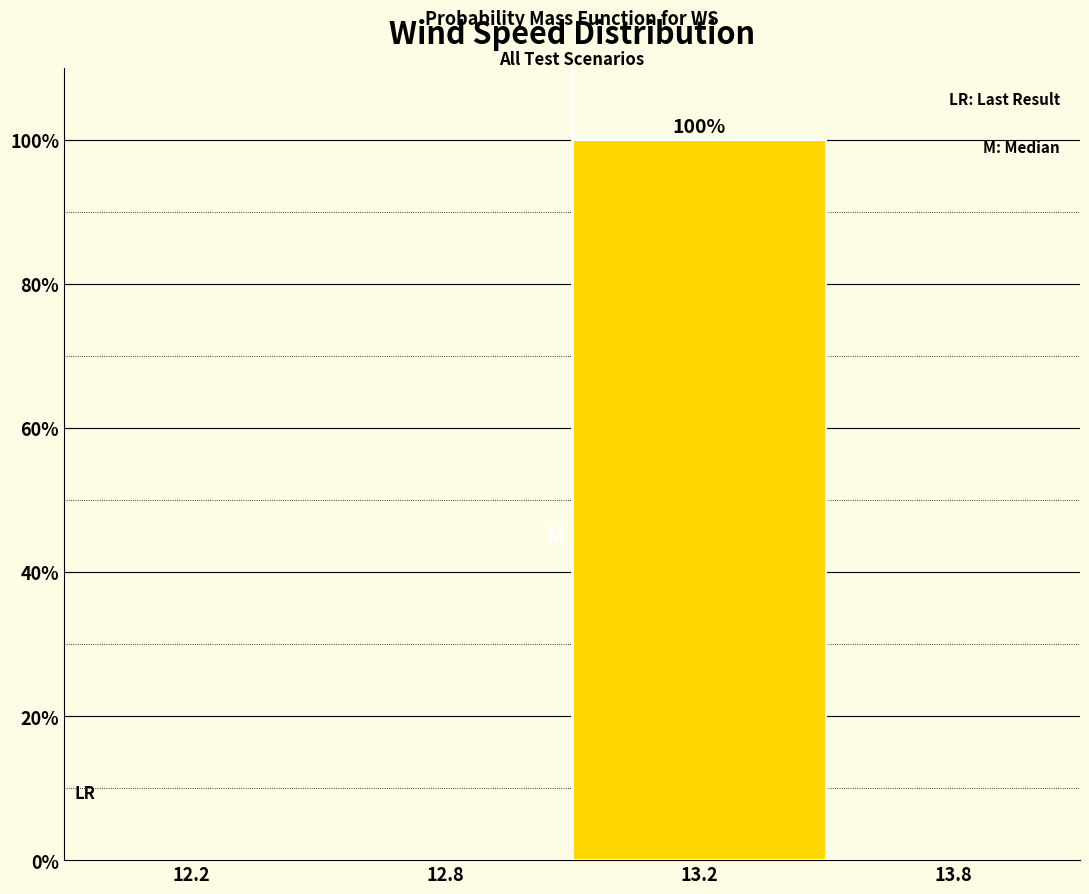

Reading left to right, what are all the values shown in this chart?

12.2=0	12.8=0	13.2=100	13.8=0